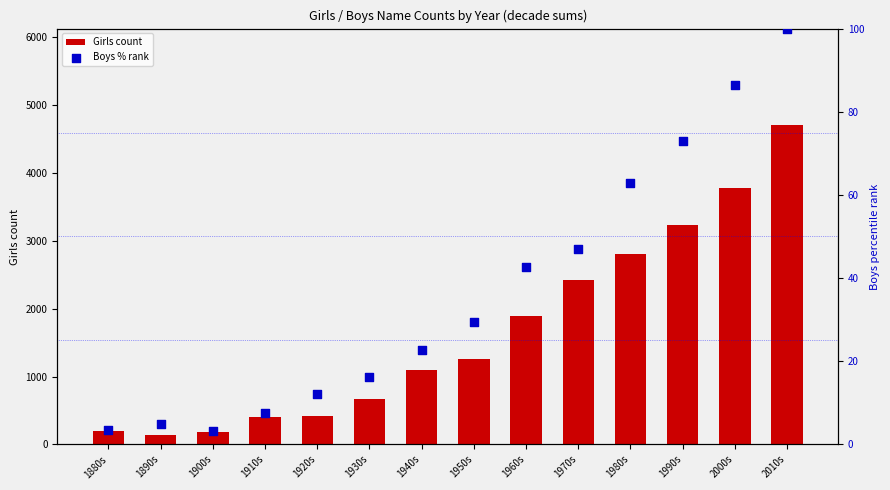

At which category is the sum across all series the highest?

2010s